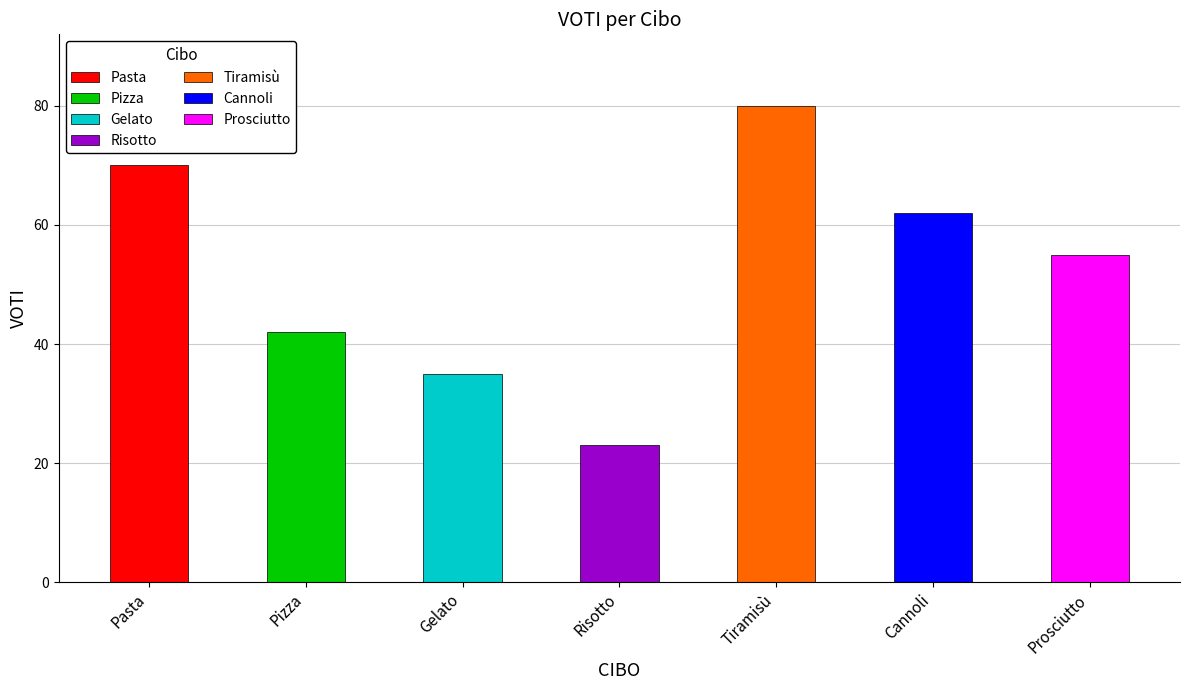

What position from the right is Pizza?

6